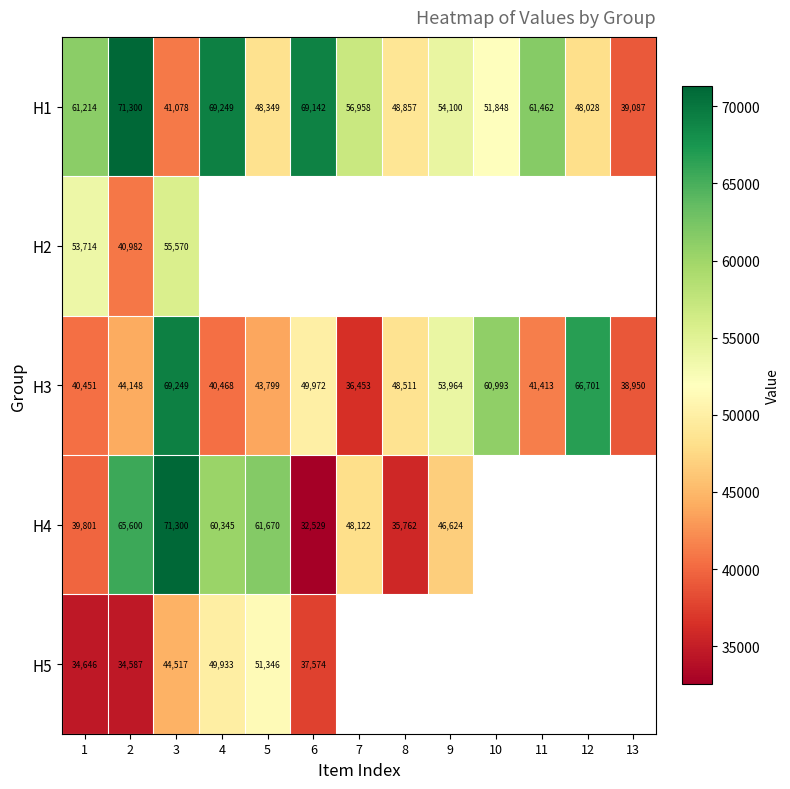

What is the approximate value of H3 at 13?

38950